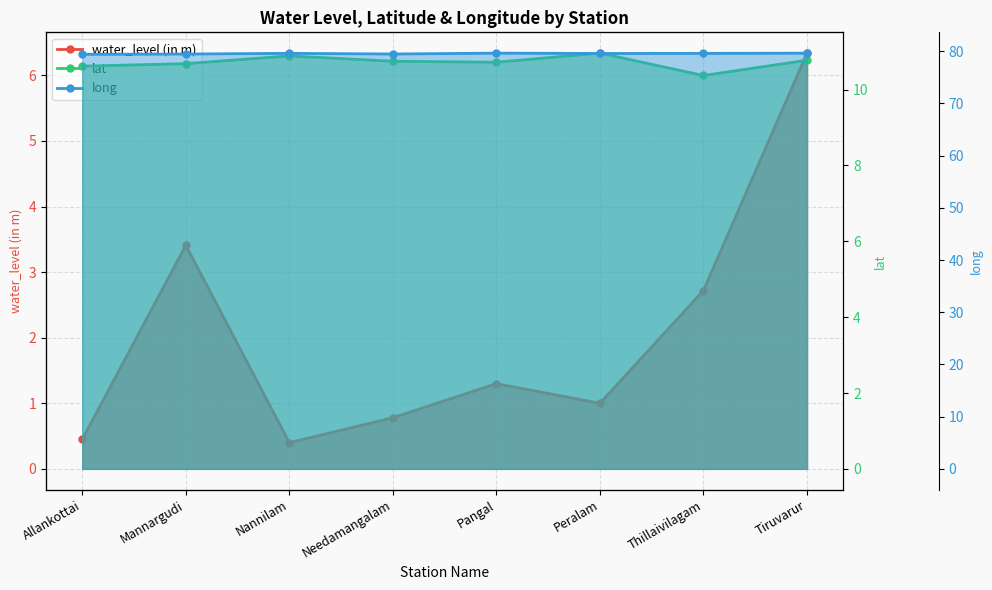

At which category does water_level (in m) reach its first local peak?

Mannargudi